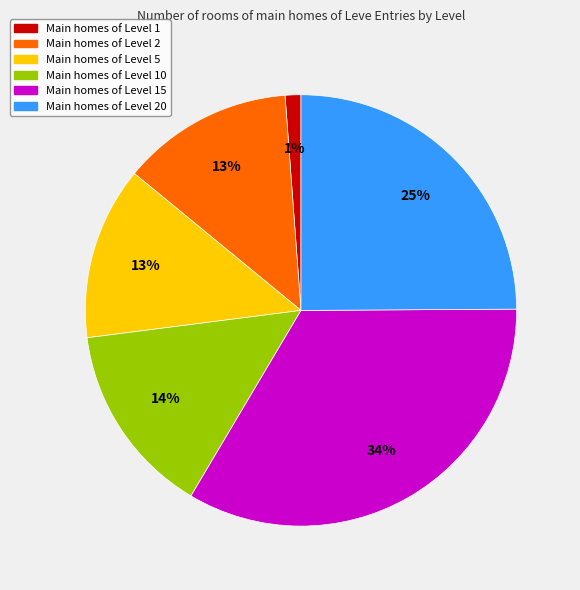

Is there any slice that represents more than half of the pie?

No